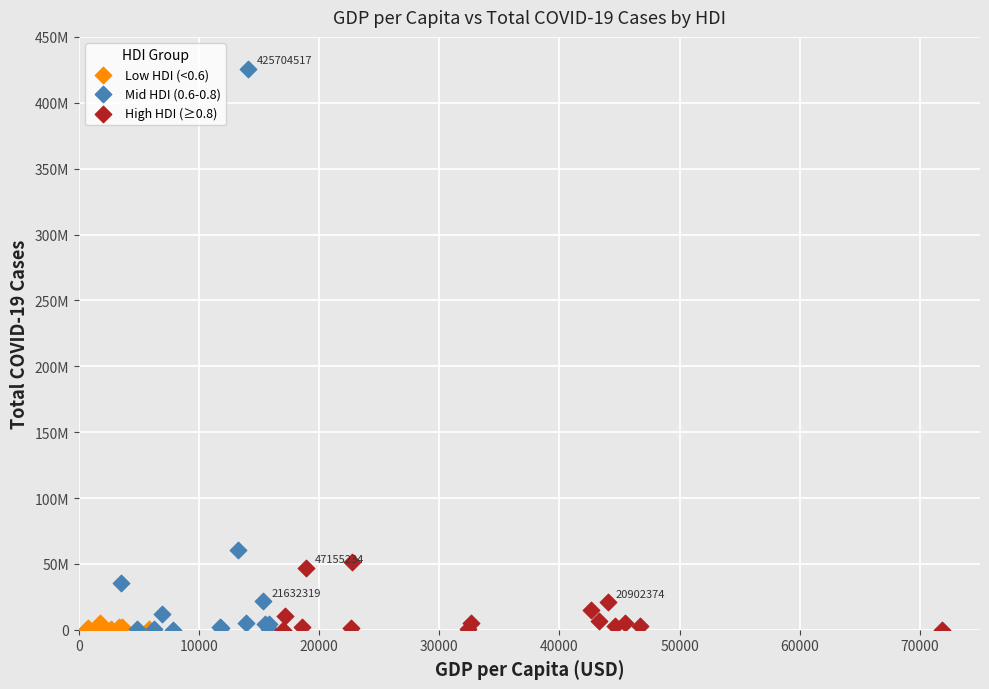

Which series reaches the maximum Y coordinate?

Mid HDI (0.6-0.8)